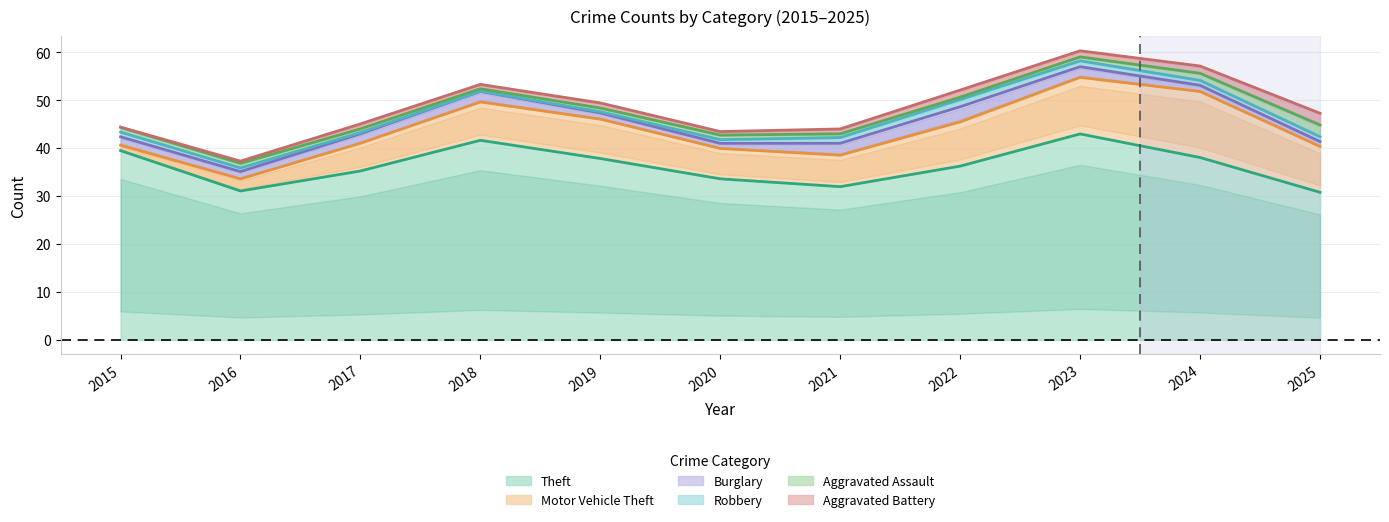

What are all the series names shown in the legend?

Theft, Motor Vehicle Theft, Burglary, Robbery, Aggravated Assault, Aggravated Battery